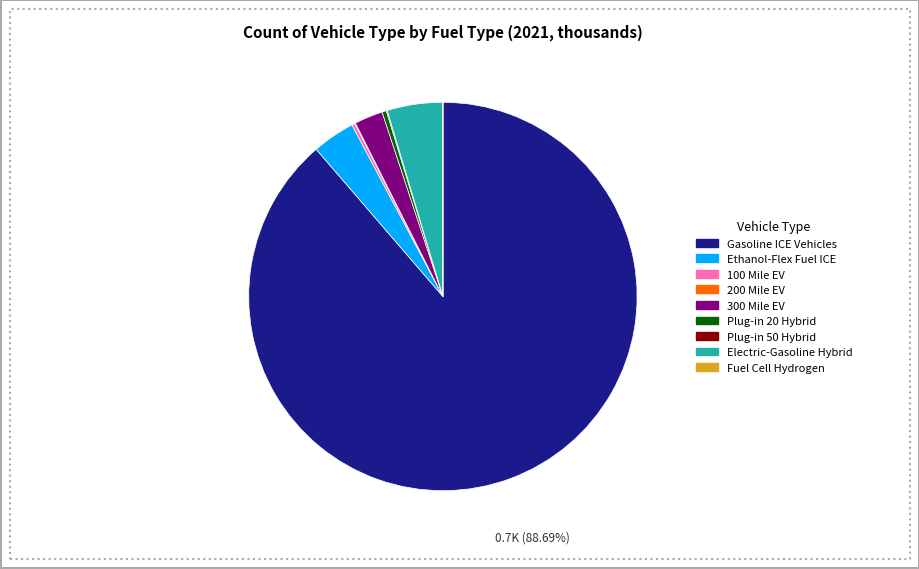

Is there a majority slice in this chart?

Yes